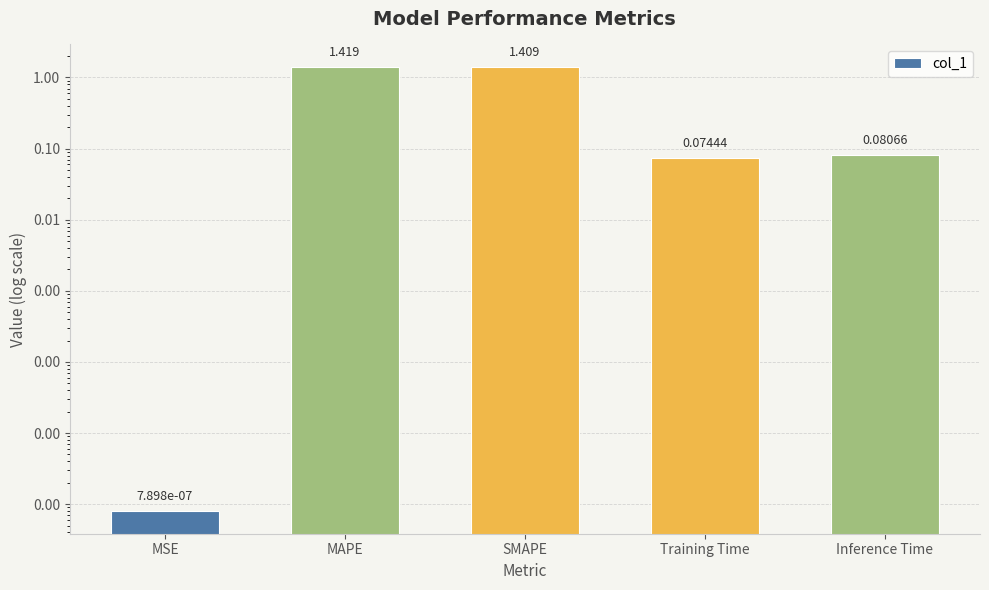

The chart shows a value of 0.1 at Inference Time. True or false?

False